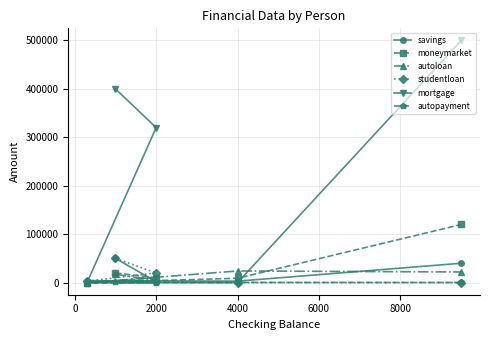

True or false: autopayment and moneymarket intersect in this chart.

False